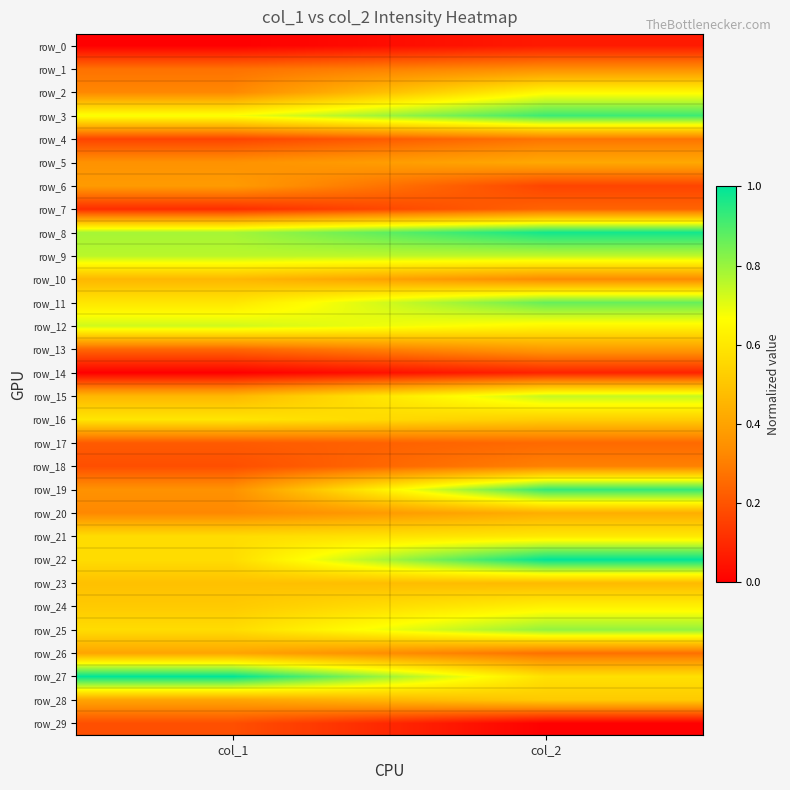

What is the approximate value of row_0 at col_2?

0.1